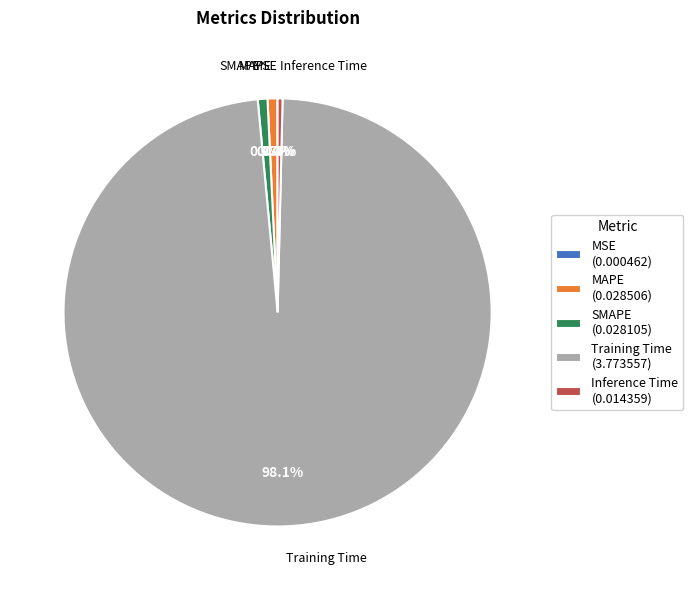

The Inference Time slice represents 0% of the pie. True or false?

True